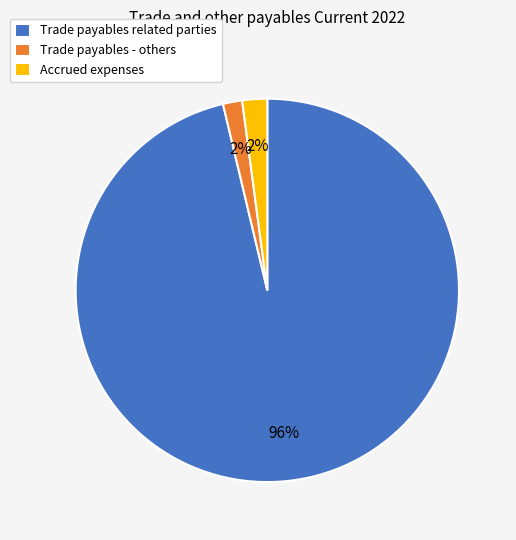

Combined, do Trade payables - others and Accrued expenses account for over 50%?

No